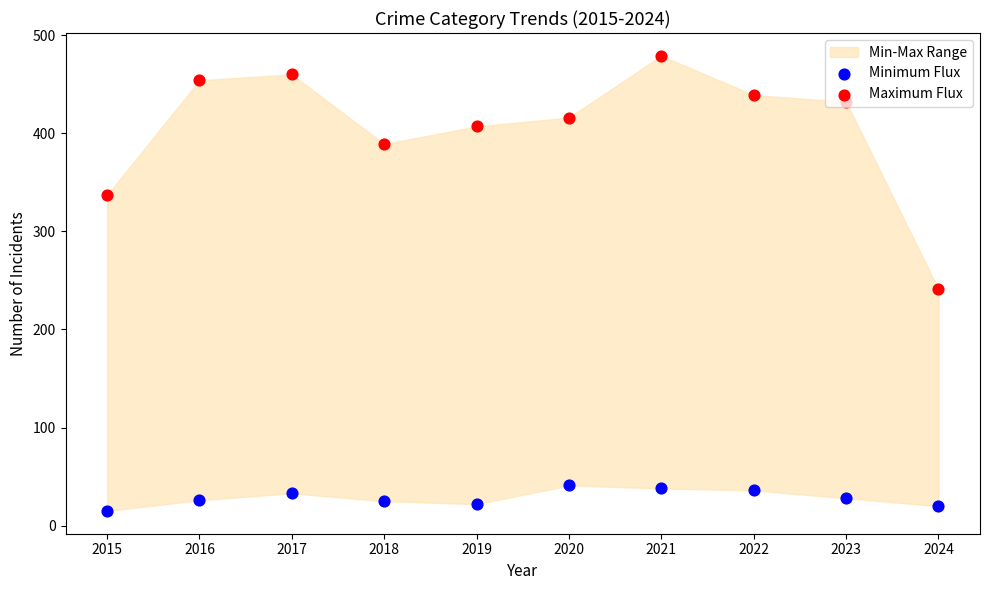

Which series has the widest spread of Y values?

Maximum Flux